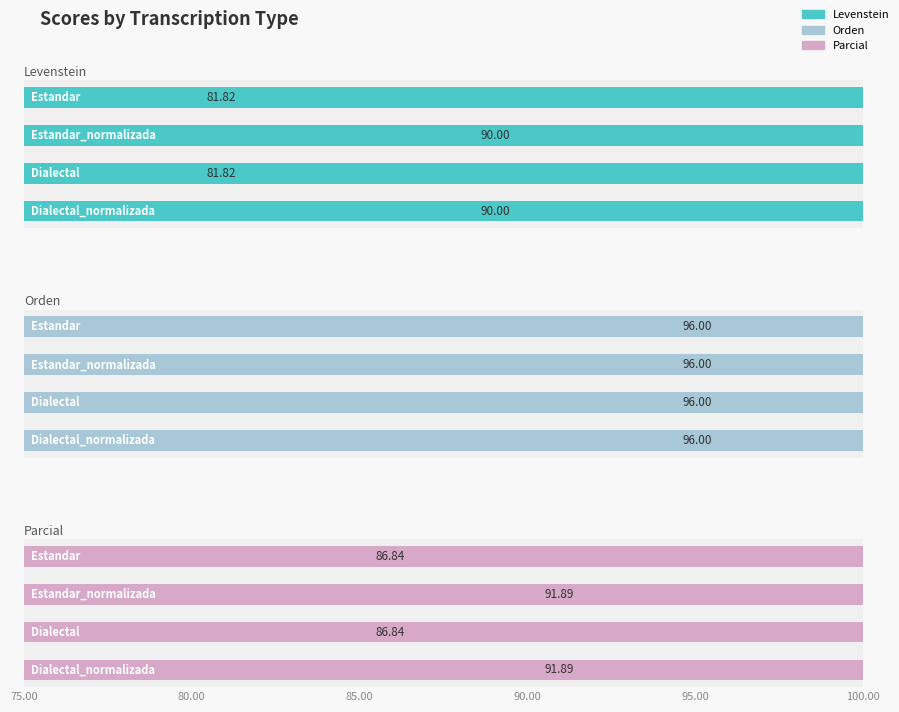

What are all the series names shown in the legend?

Levenstein, Orden, Parcial